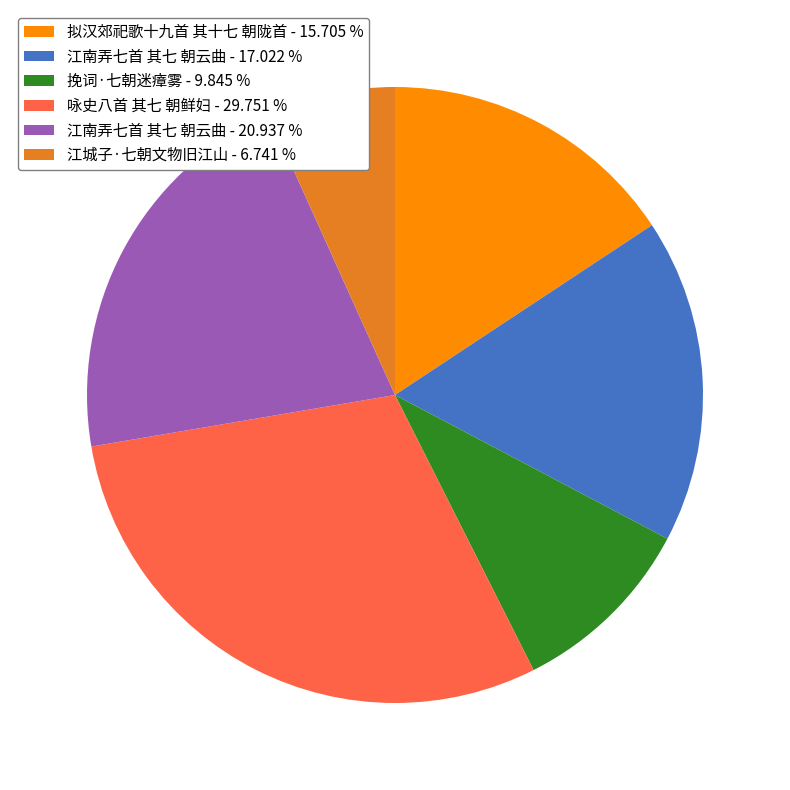

Do 挽词·七朝迷瘴雾 - 9.845 % and 拟汉郊祀歌十九首 其十七 朝陇首 - 15.705 % together represent more than half of the pie?

No